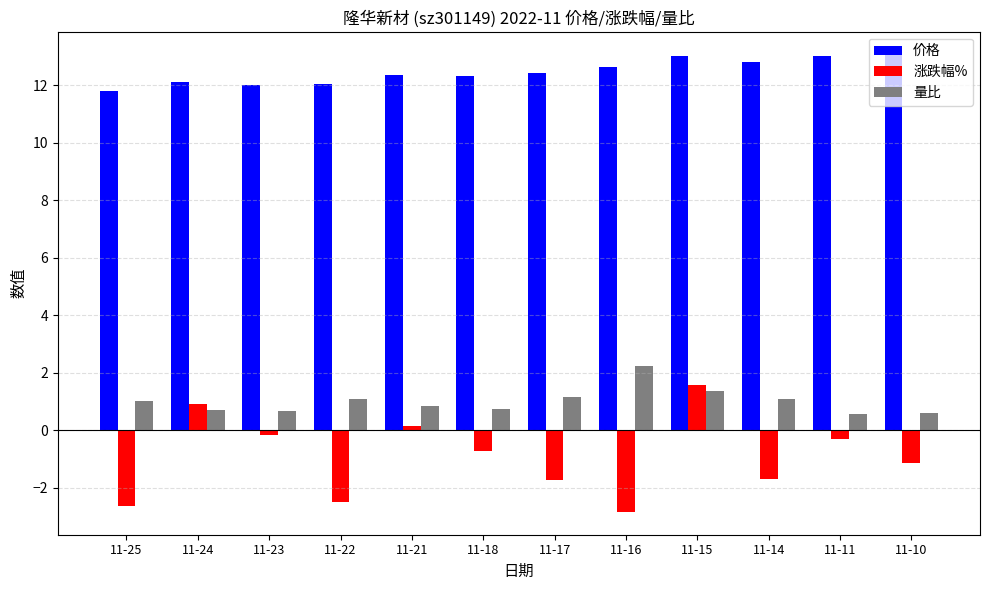

Rank the series at 11-23 from lowest to highest value.

涨跌幅%, 量比, 价格